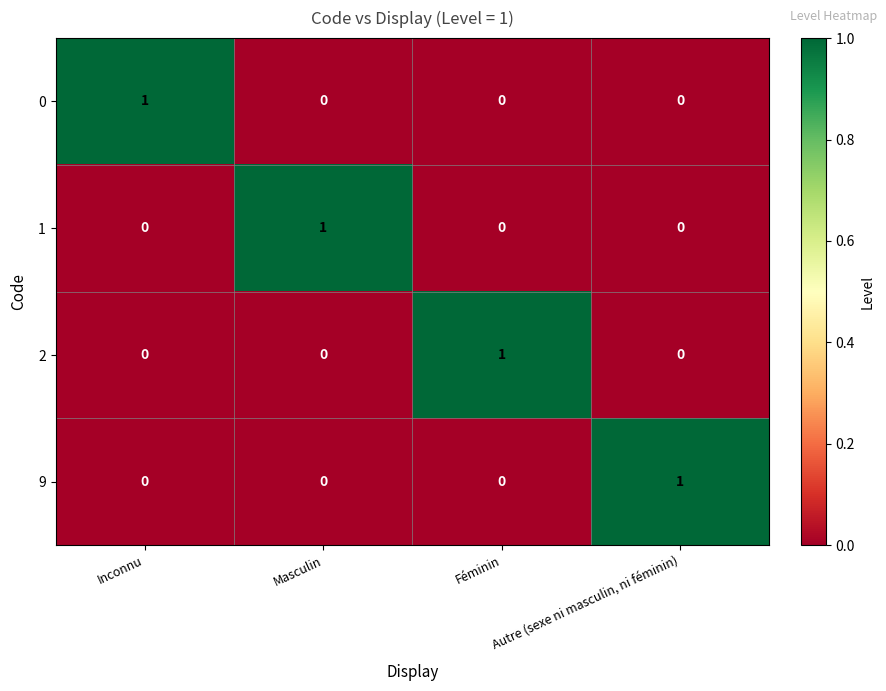

Is the value of 0 at Inconnu greater than the value of 9 at Féminin?

Yes